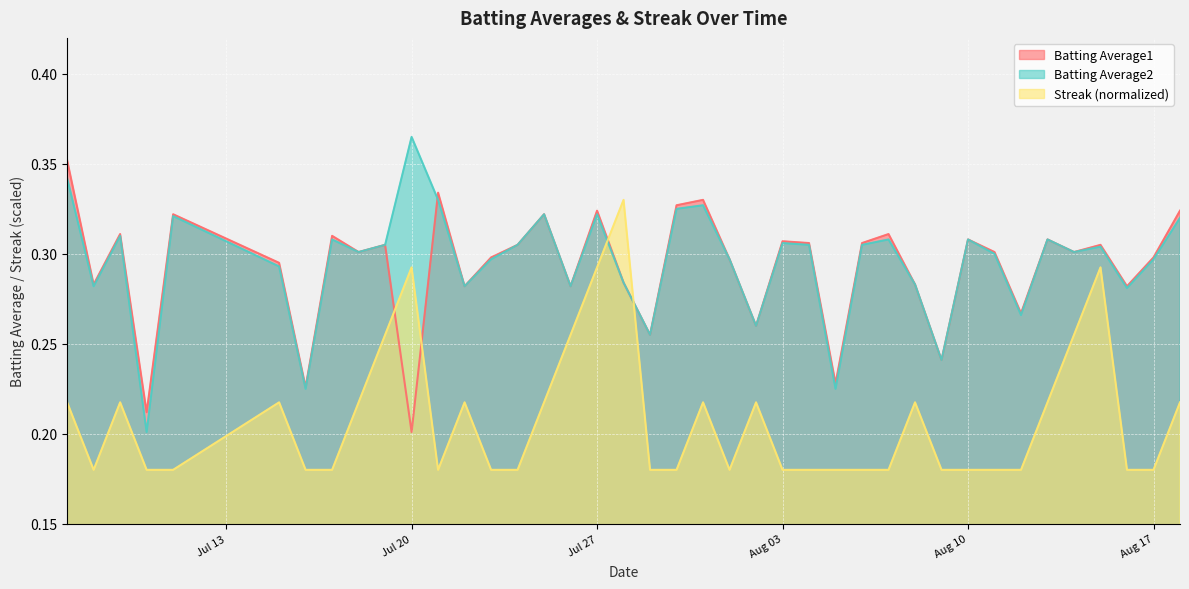

Which series ends up on top after the final intersection of Streak and Batting Average2?

Batting Average2